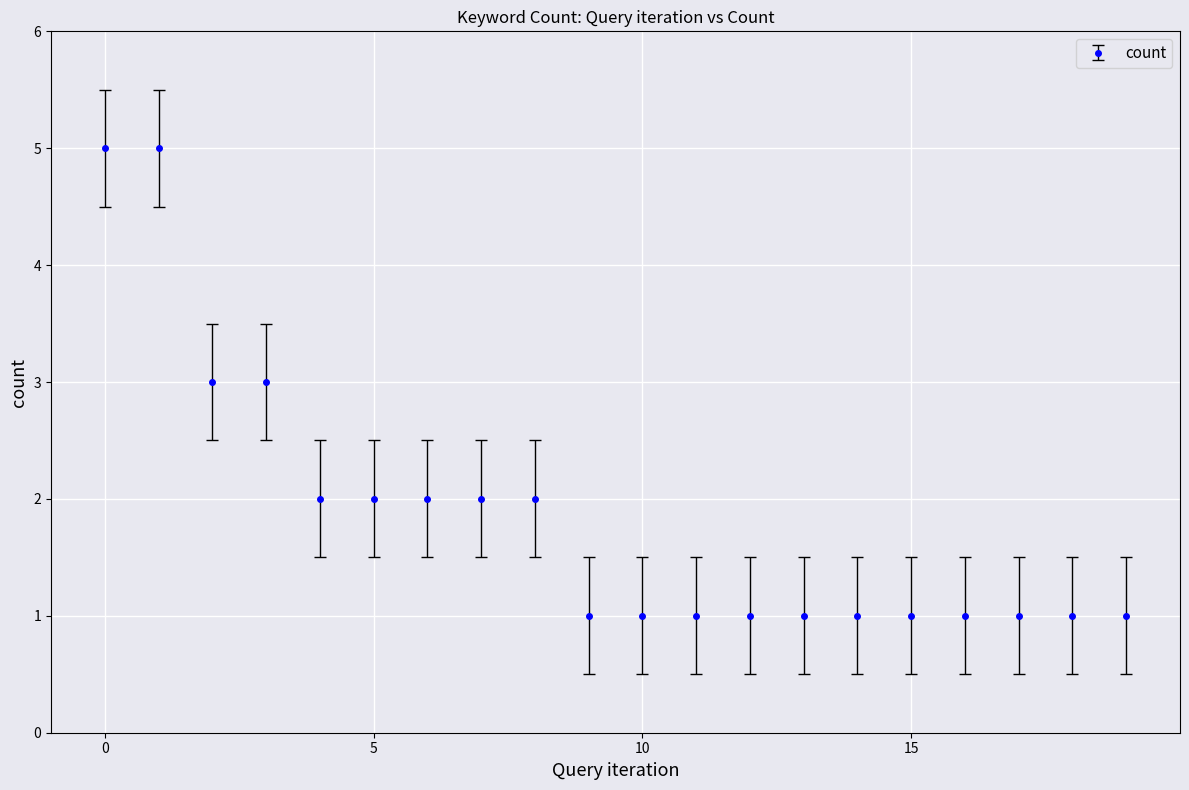

Does the chart display data point markers on the line(s)?

Yes